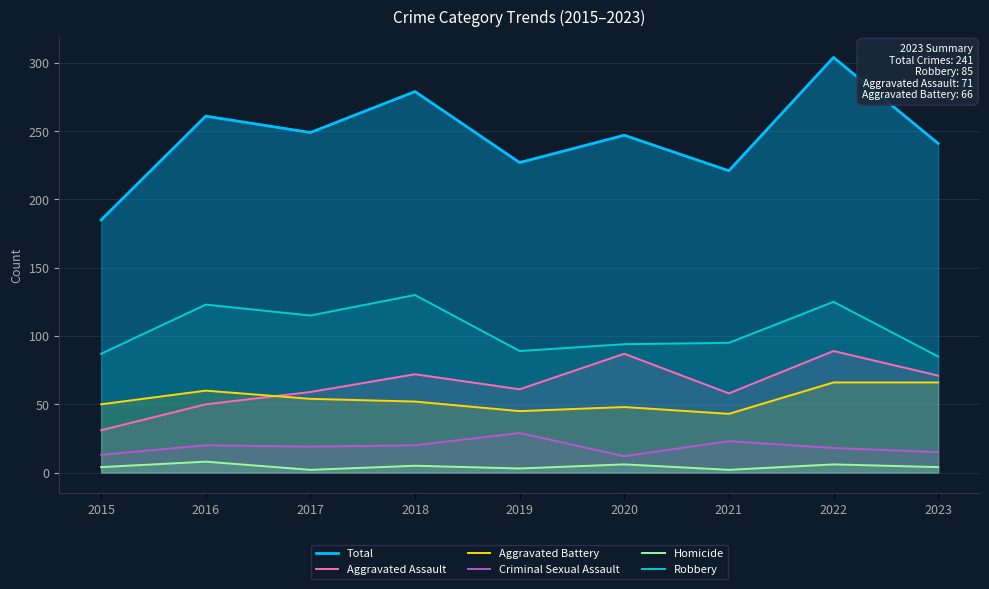

True or false: Total and Homicide intersect in this chart.

False